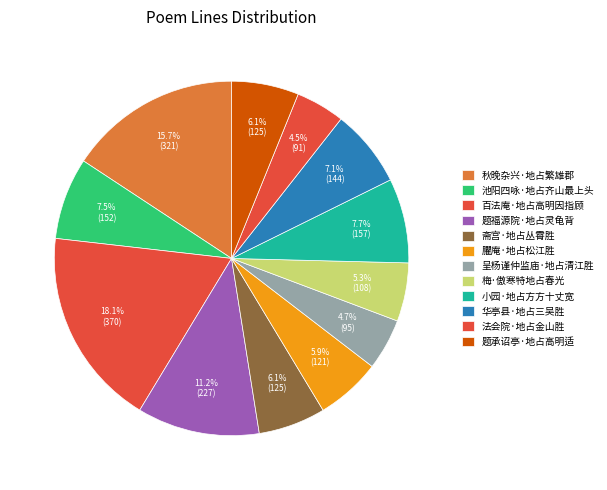

Count the number of slices in the pie.

12